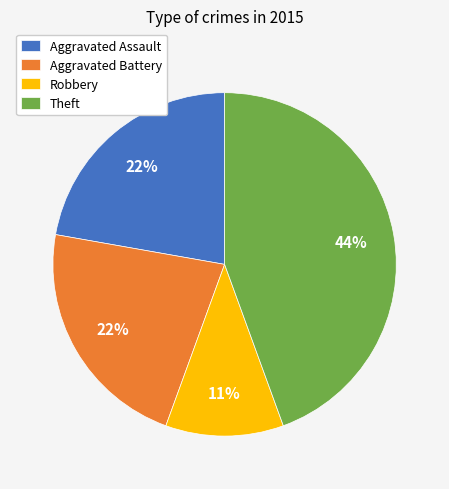

Do Theft and Aggravated Assault together represent more than half of the pie?

Yes